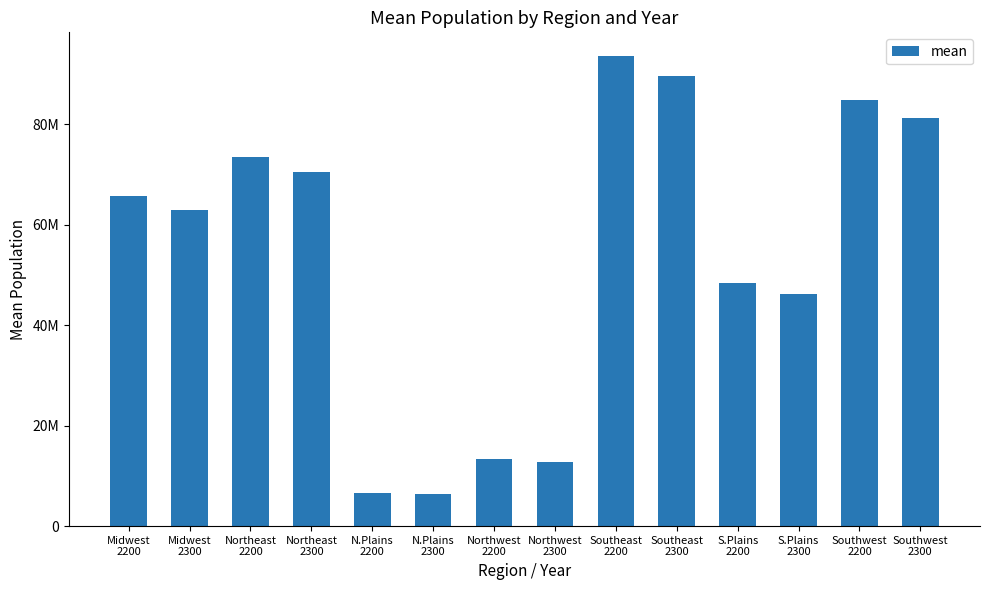

Are the bars horizontal?

No